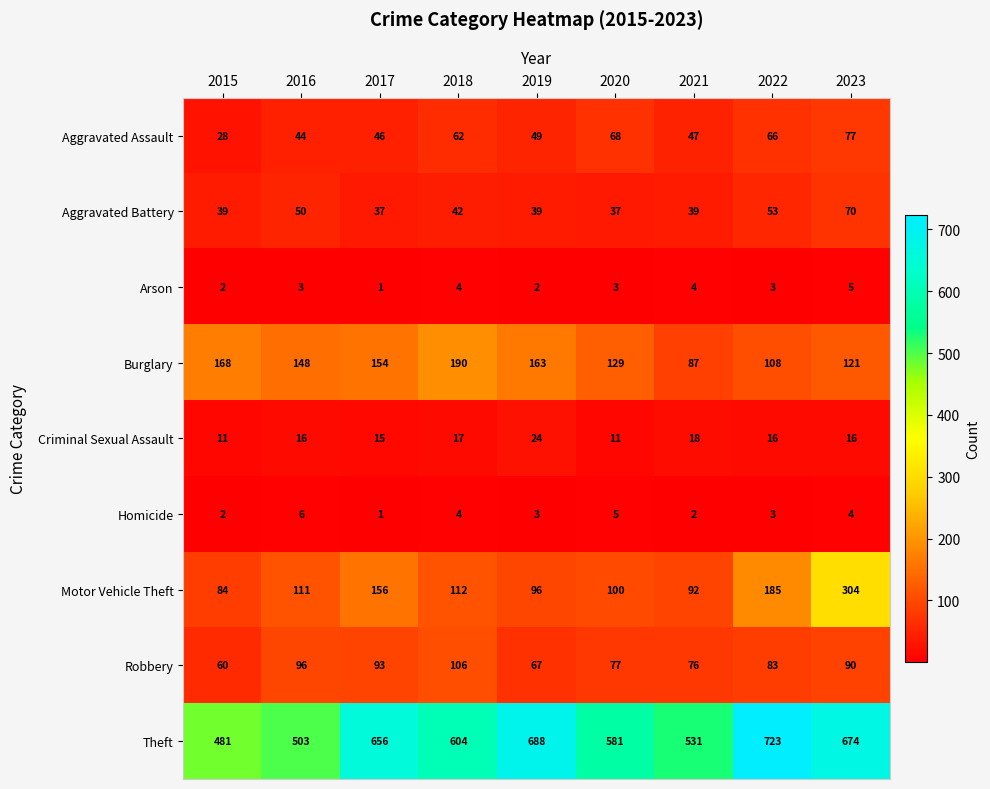

Where does the Robbery series first go above 83?

2016